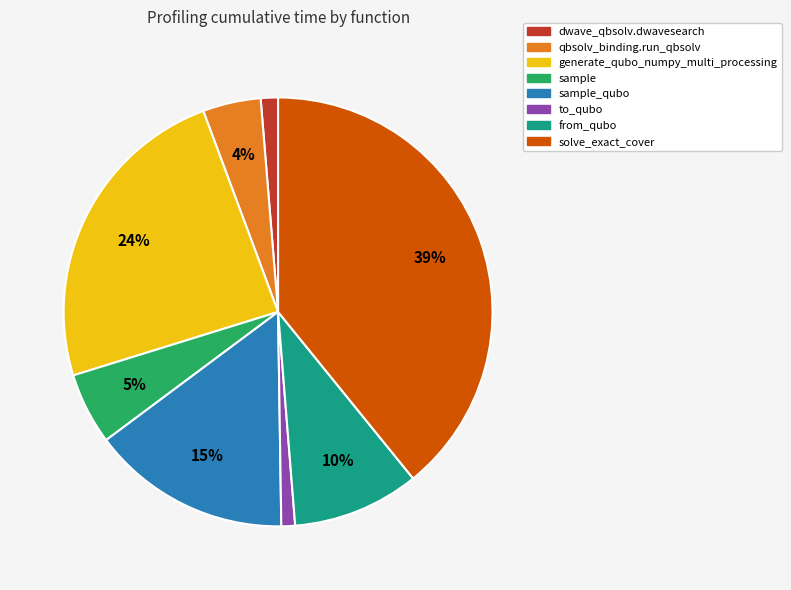

Does any single category account for the majority?

No